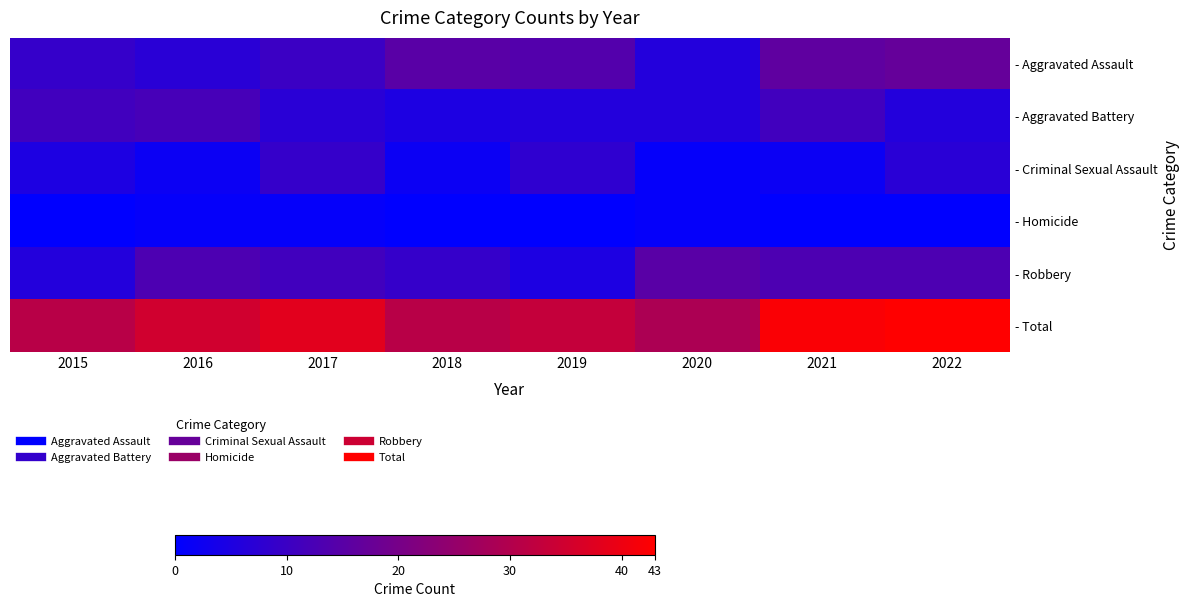

Reading left to right, list all the values displayed in this chart.

- Aggravated Assault: 2015=9	2016=7	2017=10	2018=15	2019=14	2020=6	2021=16	2022=17
- Aggravated Battery: 2015=11	2016=12	2017=7	2018=5	2019=6	2020=6	2021=11	2022=6
- Criminal Sexual Assault: 2015=5	2016=2	2017=9	2018=2	2019=8	2020=1	2021=2	2022=7
- Homicide: 2015=0	2016=1	2017=1	2018=0	2019=0	2020=1	2021=0	2022=0
- Robbery: 2015=6	2016=13	2017=11	2018=9	2019=5	2020=15	2021=13	2022=13
- Total: 2015=31	2016=35	2017=38	2018=31	2019=33	2020=29	2021=42	2022=43